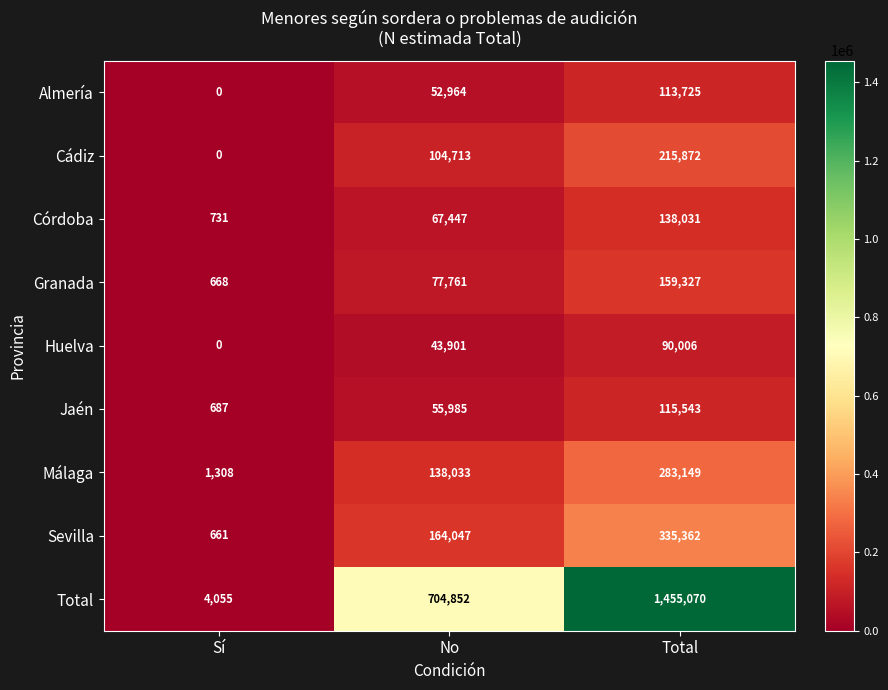

Reading left to right, what are all the values shown in this chart?

Almería: Sí=0	No=52964	Total=113725
Cádiz: Sí=0	No=104713	Total=215872
Córdoba: Sí=731	No=67447	Total=138031
Granada: Sí=668	No=77761	Total=159327
Huelva: Sí=0	No=43901	Total=90006
Jaén: Sí=687	No=55985	Total=115543
Málaga: Sí=1308	No=138033	Total=283149
Sevilla: Sí=661	No=164047	Total=335362
Total: Sí=4055	No=704852	Total=1455070